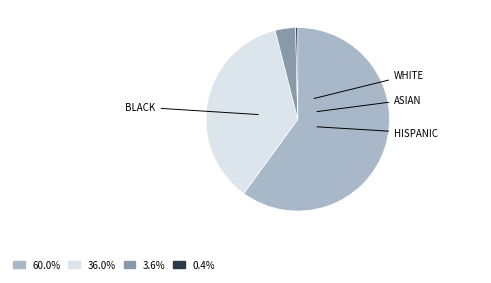

Does any single category account for the majority?

Yes